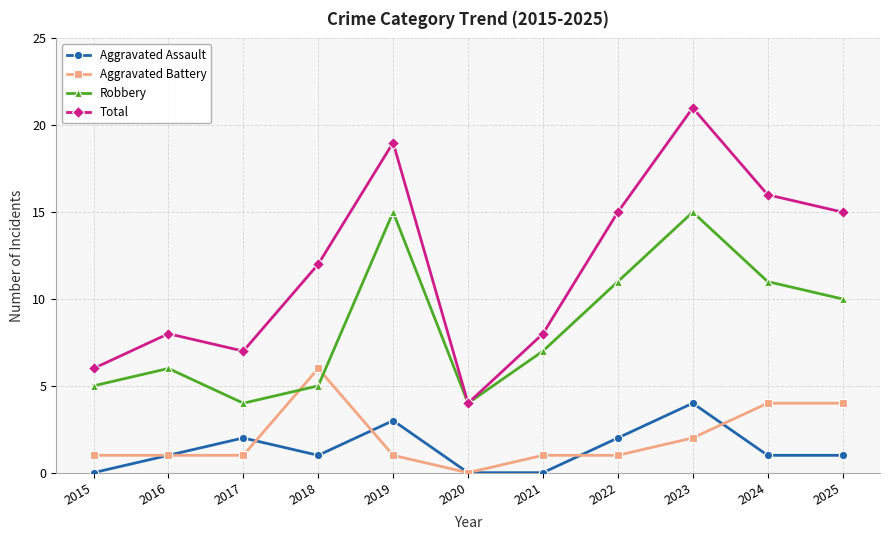

At how many categories does at least one series exceed 13?

5